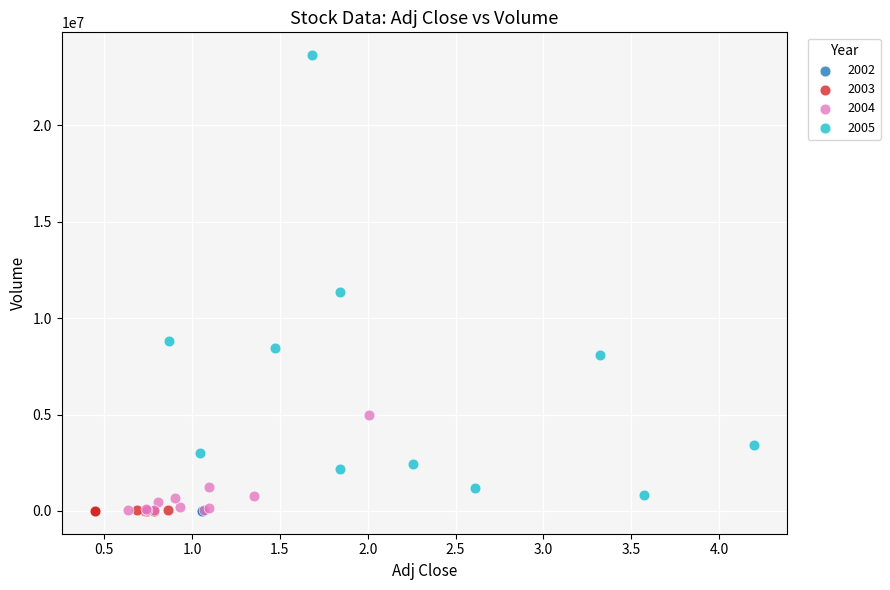

Which series reaches the maximum Y coordinate?

2005